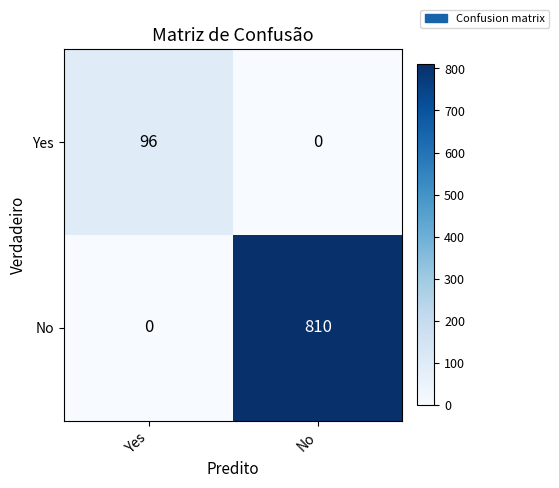

Which series has the largest total across all categories?

No